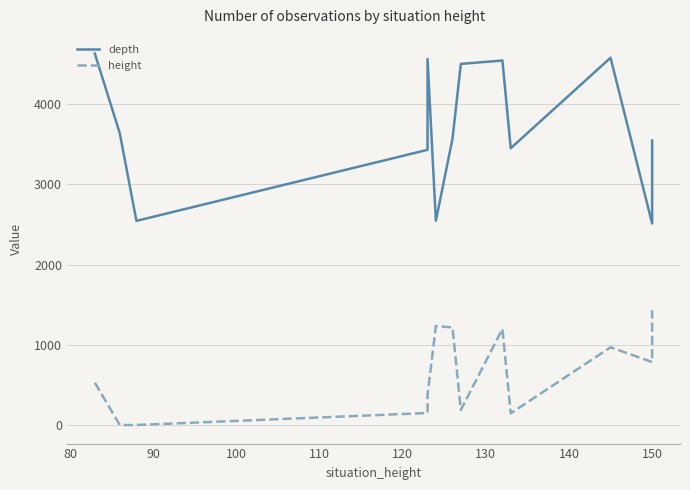

How many values in the height series exceed 527?

7